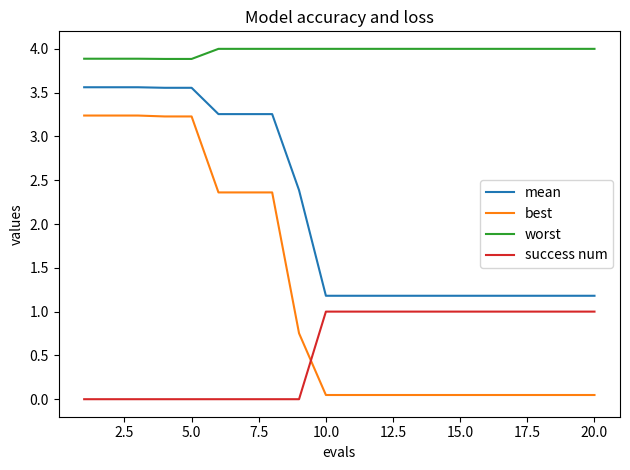

Rank the series by their average value, from highest to lowest.

worst, mean, best, success num